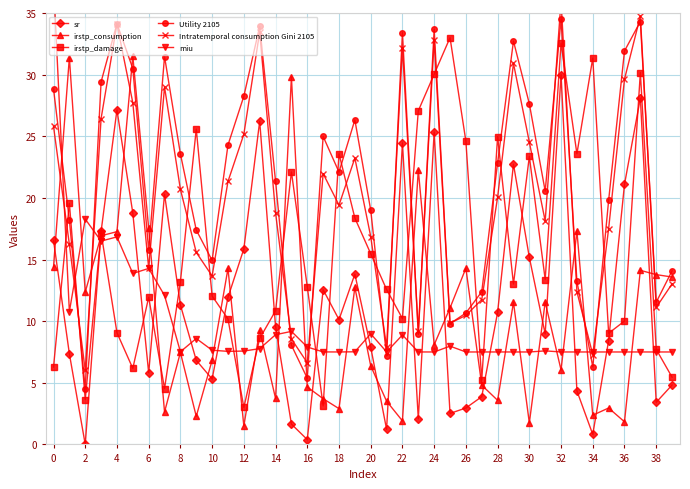

Which category has the lowest value in the Utility 2105 series?

2